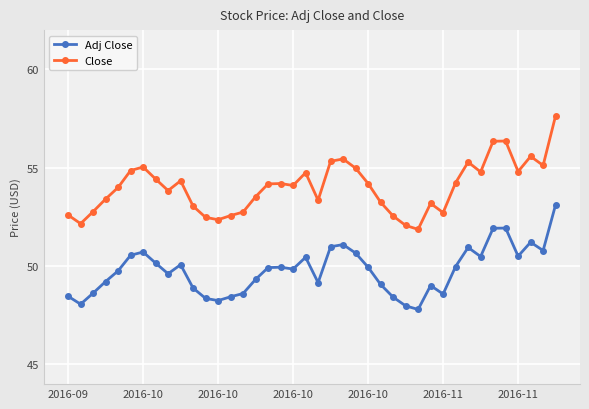

True or false: Close and Adj Close cross at least once.

False